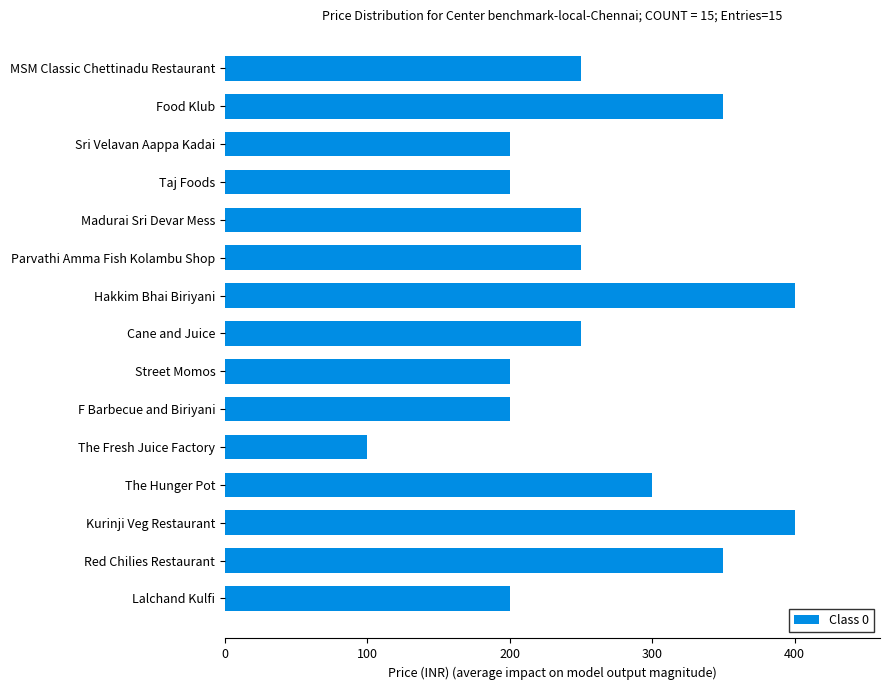

Read the value at Sri Velavan Aappa Kadai, to the nearest 5.

200